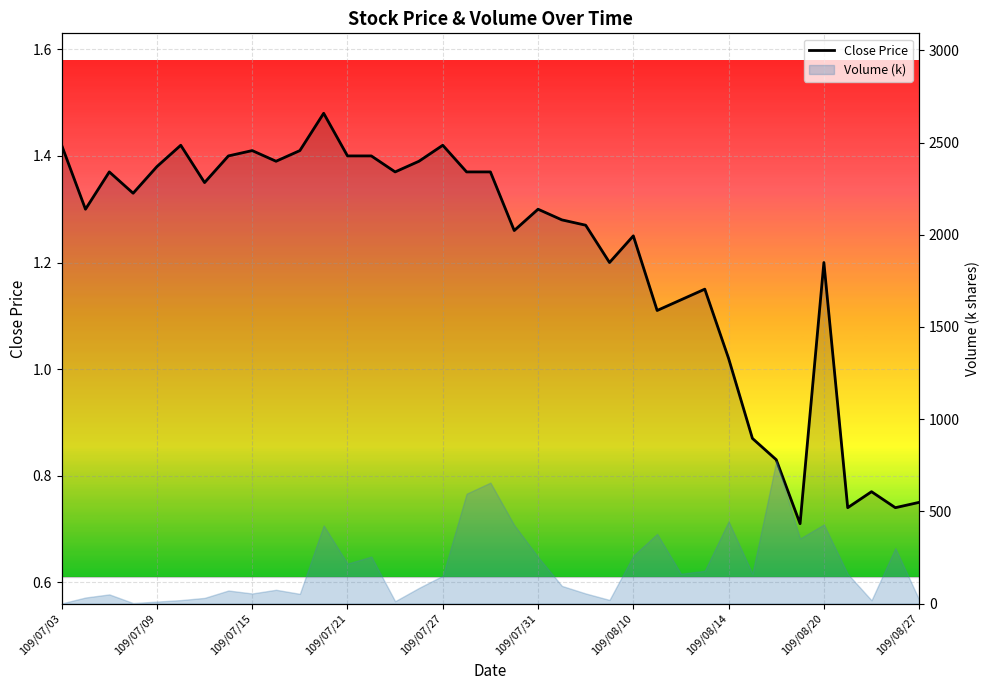

The value at 109/07/16 is 2.2. True or false?

False